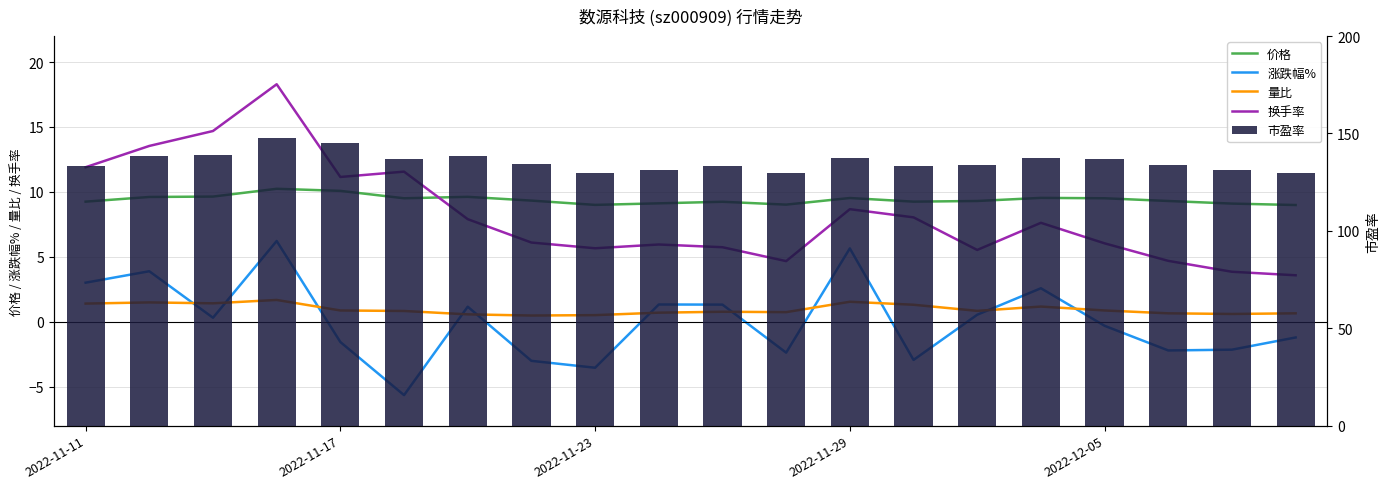

Which series has the largest total across all categories?

市盈率